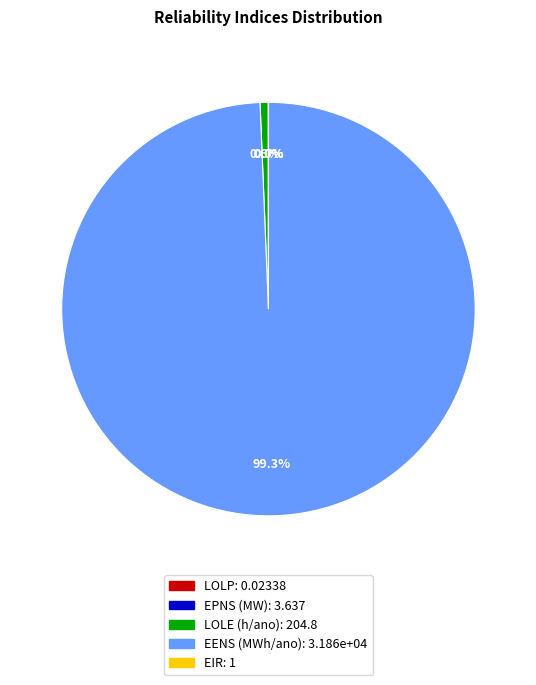

Does any single category account for the majority?

Yes